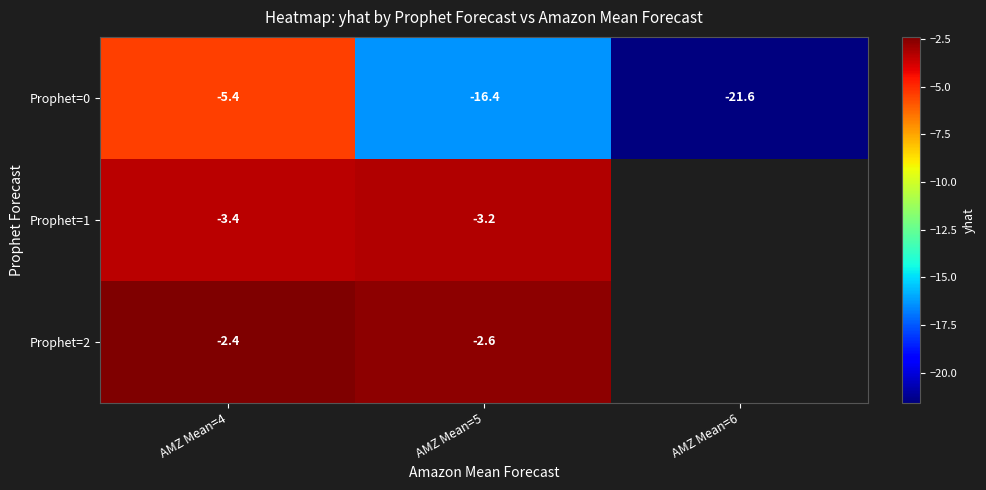

Is the value of Prophet=2 at AMZ Mean=5 greater than the value of Prophet=0 at AMZ Mean=5?

Yes